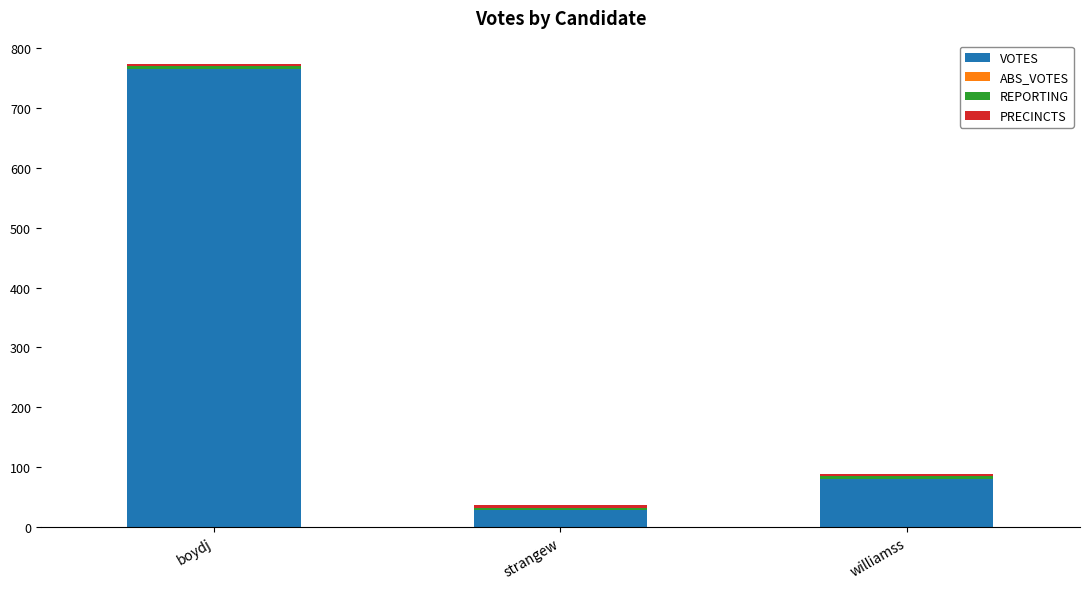

At which category is the sum across all series the highest?

boydj